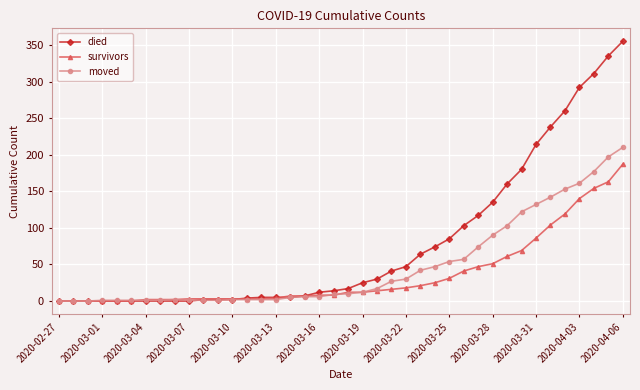

List the series in order of their peak value, highest first.

died, moved, survivors